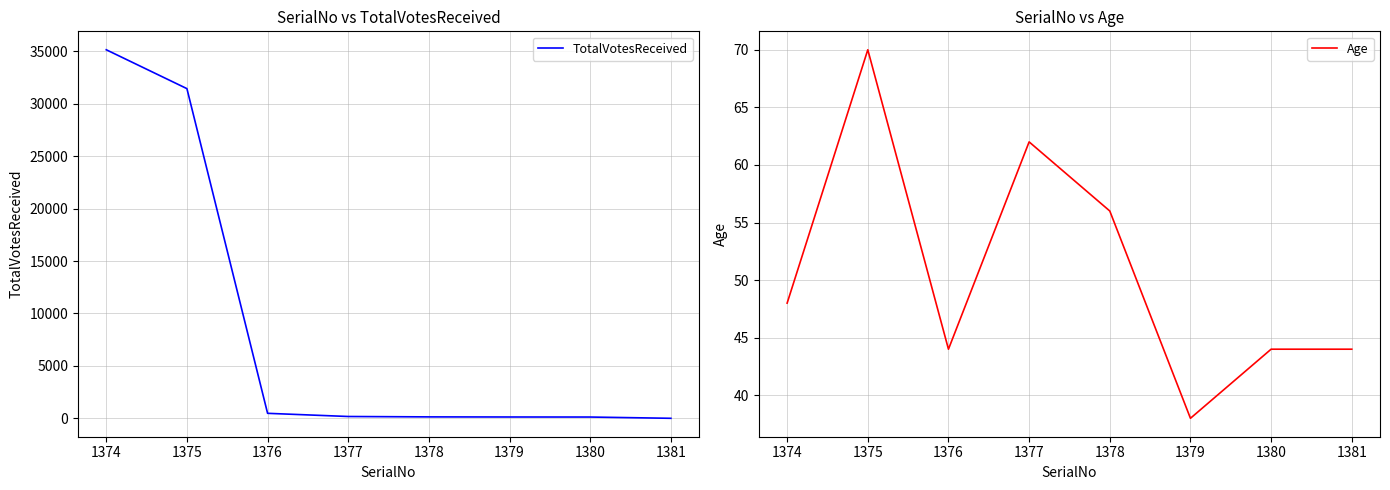

True or false: Age has more than 1 points higher than both neighbors.

True